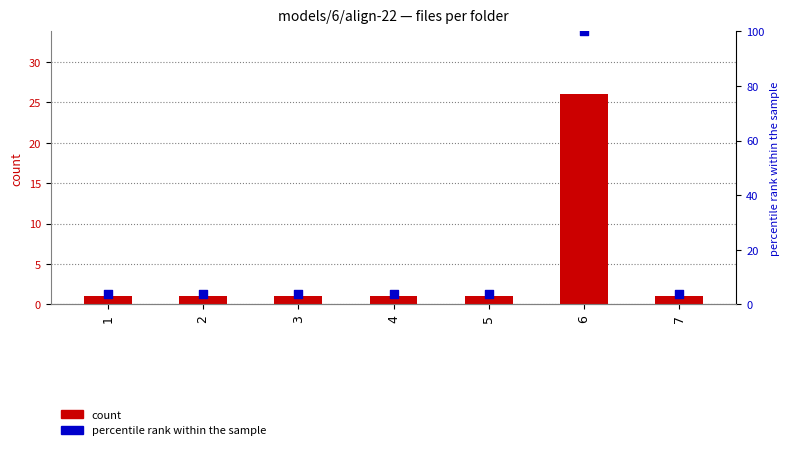

At how many categories does at least one series exceed 41?

1